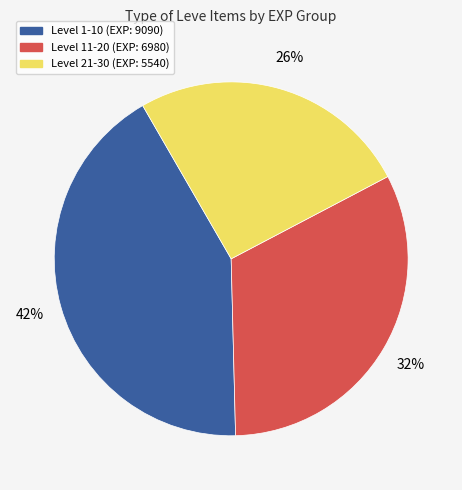

Is there a majority slice in this chart?

No